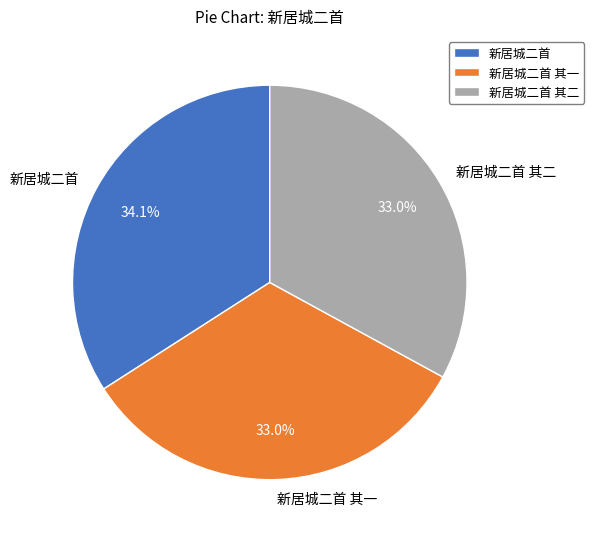

Between 新居城二首 其一 and 新居城二首, which is larger?

新居城二首